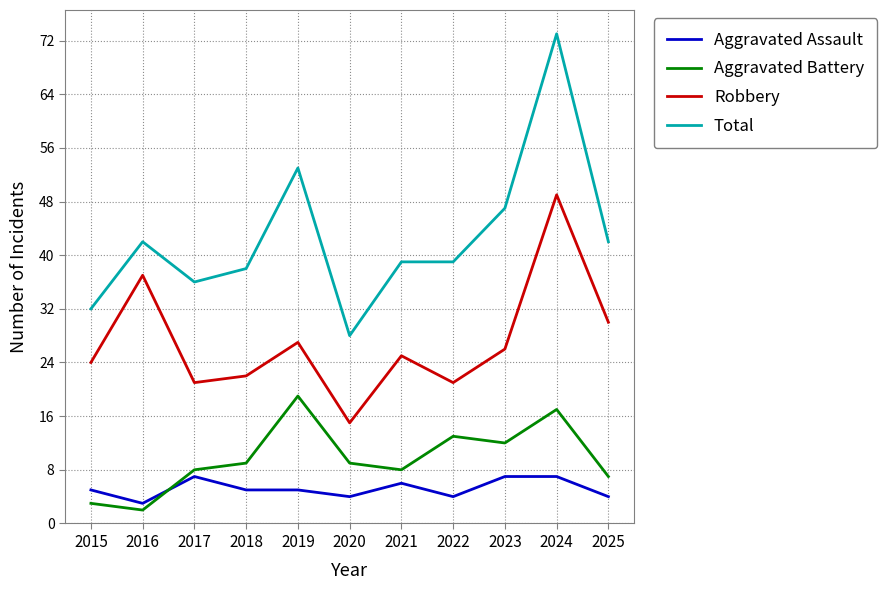

Reading right to left, what are all the values shown in this chart?

Aggravated Assault: 2025=4	2024=7	2023=7	2022=4	2021=6	2020=4	2019=5	2018=5	2017=7	2016=3	2015=5
Aggravated Battery: 2025=7	2024=17	2023=12	2022=13	2021=8	2020=9	2019=19	2018=9	2017=8	2016=2	2015=3
Robbery: 2025=30	2024=49	2023=26	2022=21	2021=25	2020=15	2019=27	2018=22	2017=21	2016=37	2015=24
Total: 2025=42	2024=73	2023=47	2022=39	2021=39	2020=28	2019=53	2018=38	2017=36	2016=42	2015=32